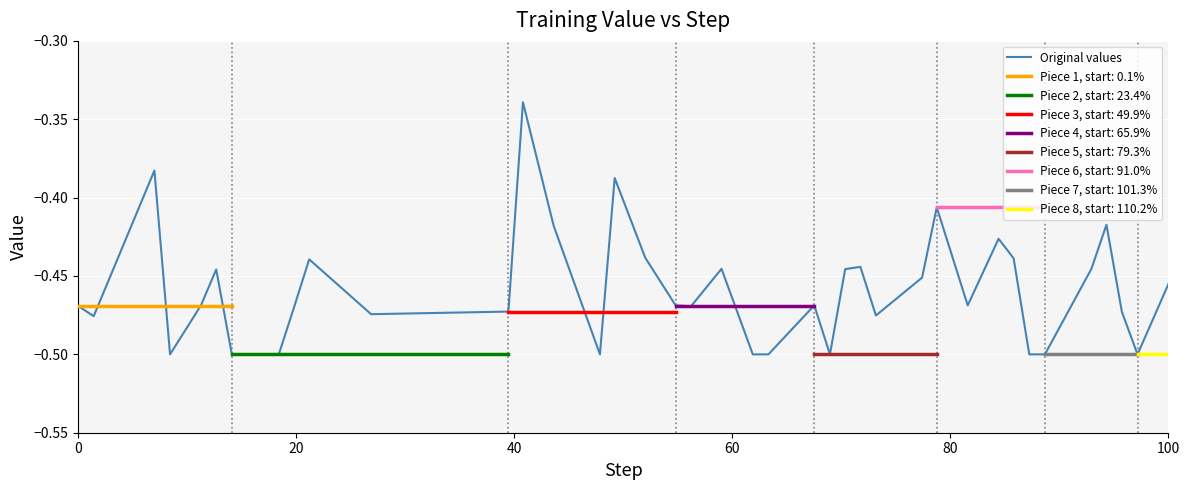

Reading left to right, extract all data points from this chart.

-0.5	-0.5	-0.4	-0.5	-0.5	-0.4	-0.5	-0.5	-0.5	-0.5	-0.4	-0.5	-0.5	-0.3	-0.4	-0.5	-0.4	-0.4	-0.5	-0.5	-0.4	-0.5	-0.5	-0.5	-0.5	-0.4	-0.4	-0.5	-0.5	-0.4	-0.5	-0.4	-0.4	-0.5	-0.5	-0.4	-0.4	-0.5	-0.5	-0.5